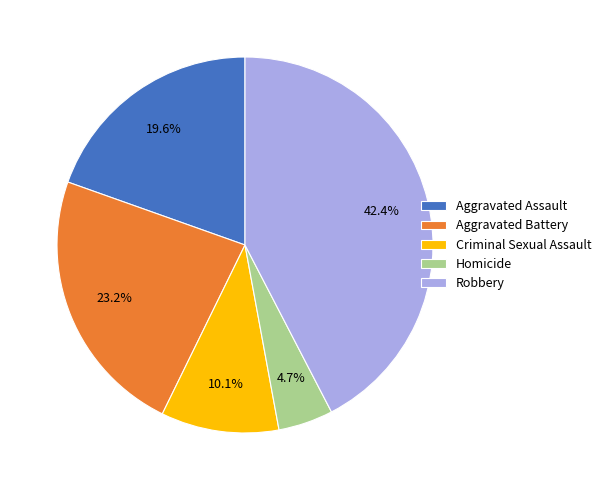

Approximately how many times larger is the value at Robbery compared to Criminal Sexual Assault?

4.2